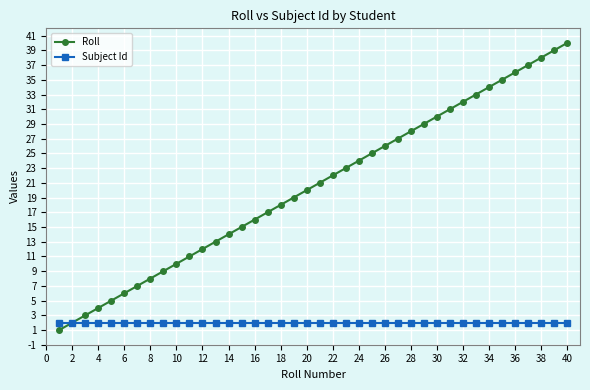

Which series has the largest range (max minus min)?

Roll